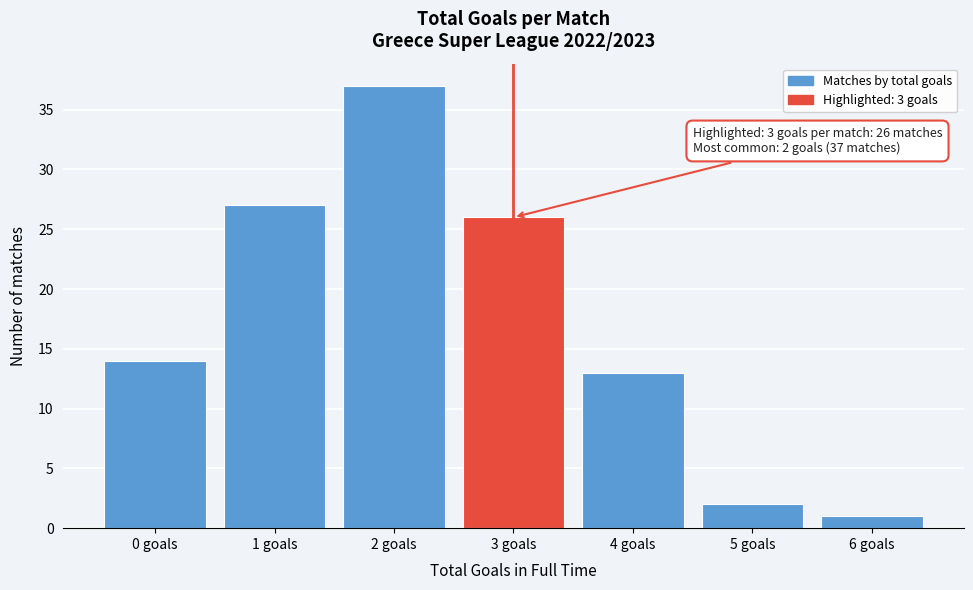

Reading right to left, list all the values displayed in this chart.

6 goals=1	5 goals=2	4 goals=13	3 goals=26	2 goals=37	1 goals=27	0 goals=14